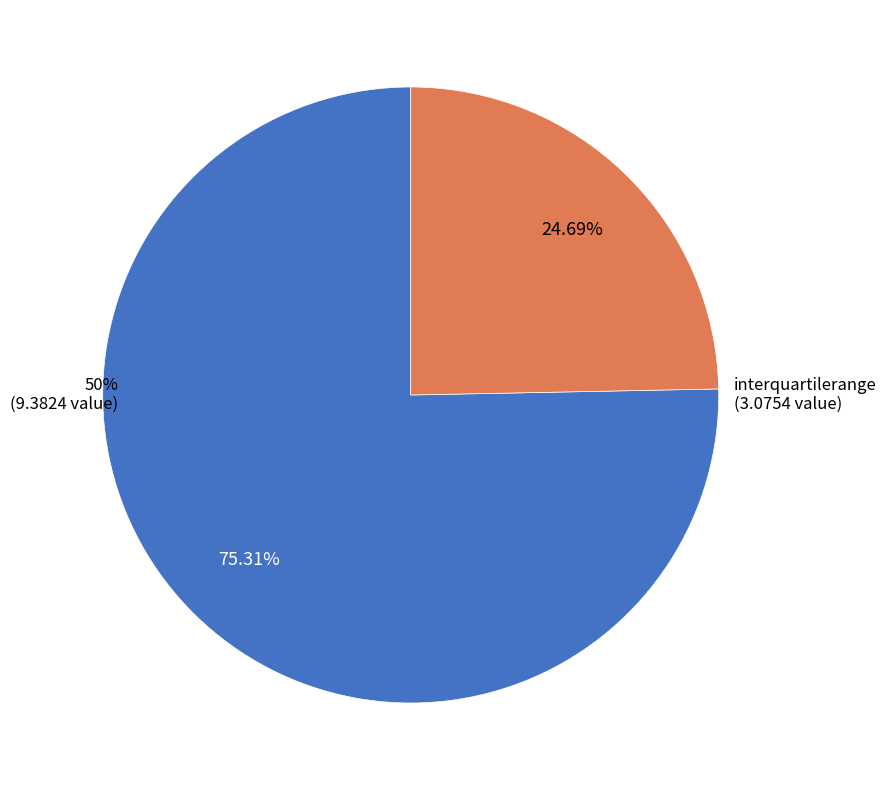

To the nearest percent, what percentage of the pie is 50%?

75%